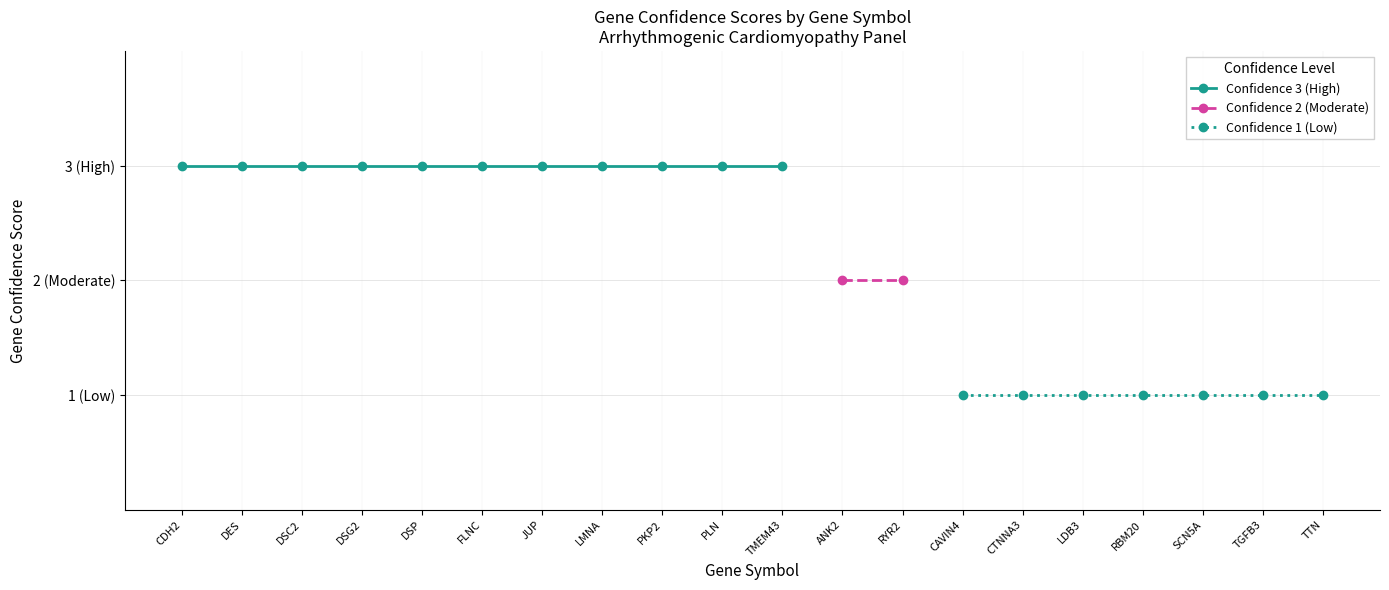

Approximately how many times larger is the value at RBM20 compared to DSC2?

0.3